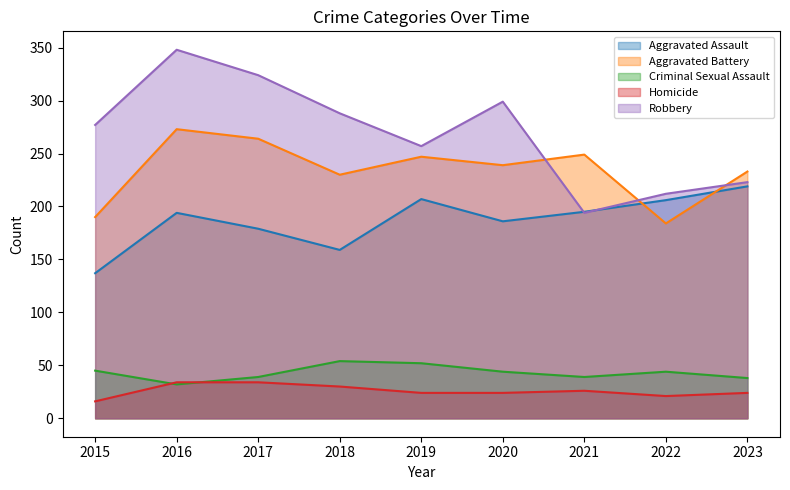

Reading left to right, extract all data points from this chart.

Aggravated Assault: 137	194	179	159	207	186	195	206	219
Aggravated Battery: 190	273	264	230	247	239	249	184	233
Criminal Sexual Assault: 45	32	39	54	52	44	39	44	38
Homicide: 16	34	34	30	24	24	26	21	24
Robbery: 277	348	324	288	257	299	194	212	223